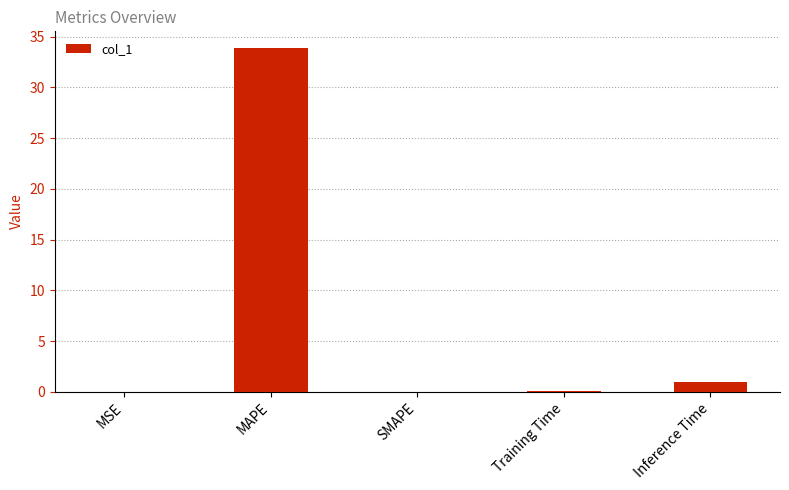

What is the average value?

7.0